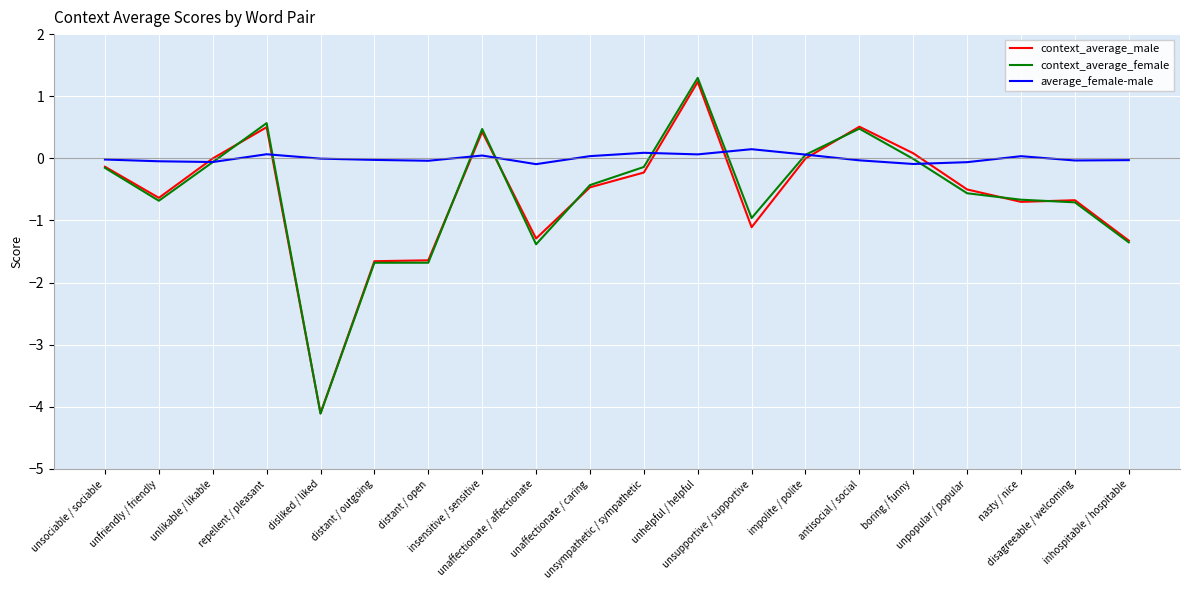

Where is the first local maximum for context_average_female?

repellent / pleasant